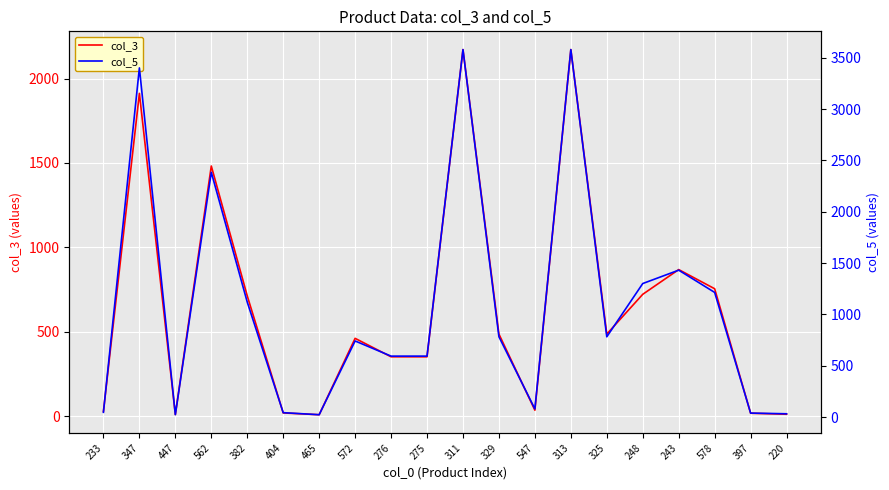

At which label does col_3 first exceed 486?

347